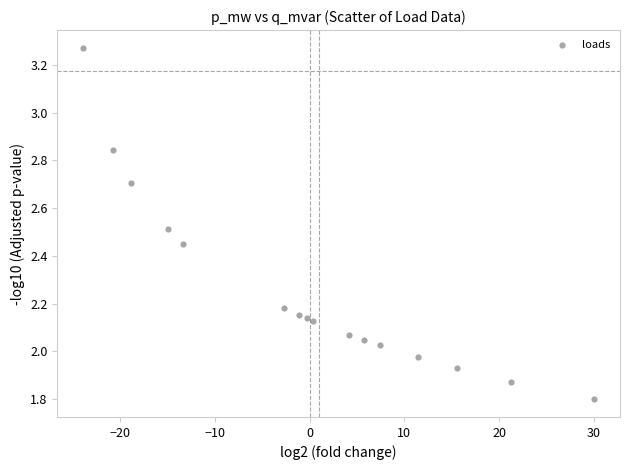

What is the range of Y values (max minus min)?

1.5